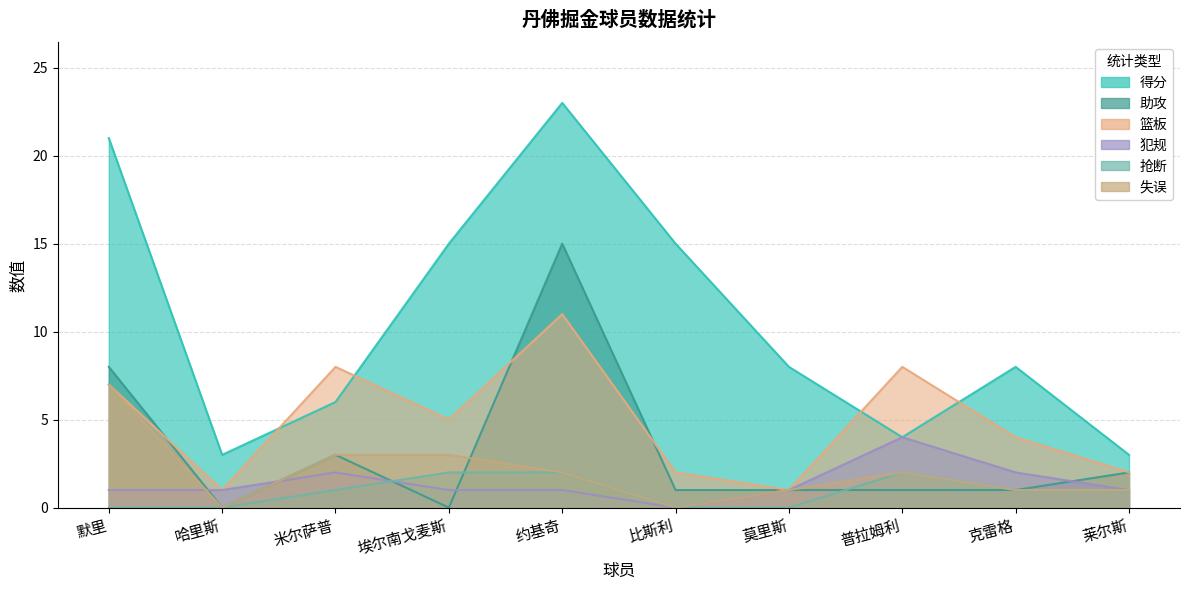

Where does the 犯规 series first go above 1?

米尔萨普